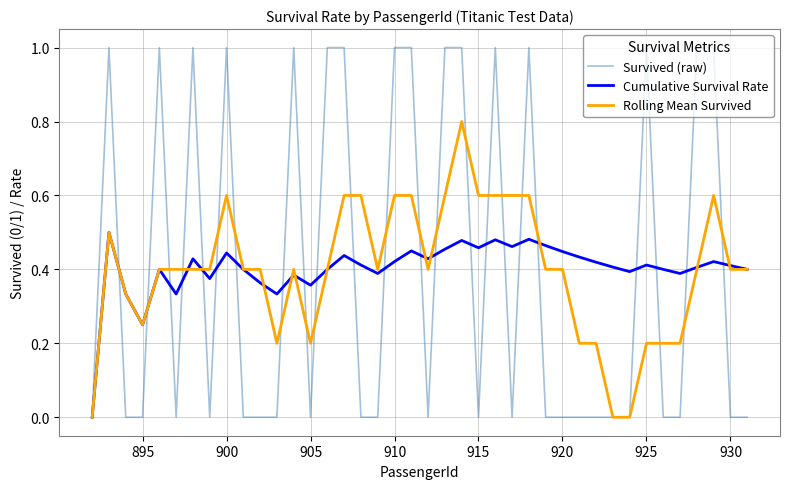

What is the greatest value displayed?

1.0